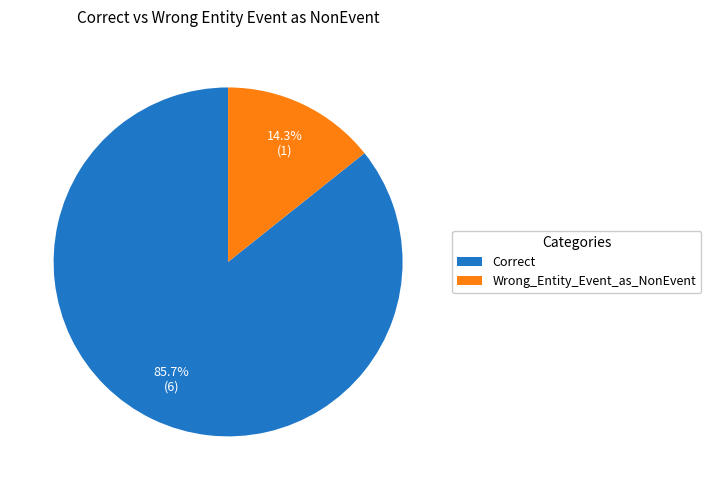

What percentage do Correct and Wrong_Entity_Event_as_NonEvent together represent?

100.0%